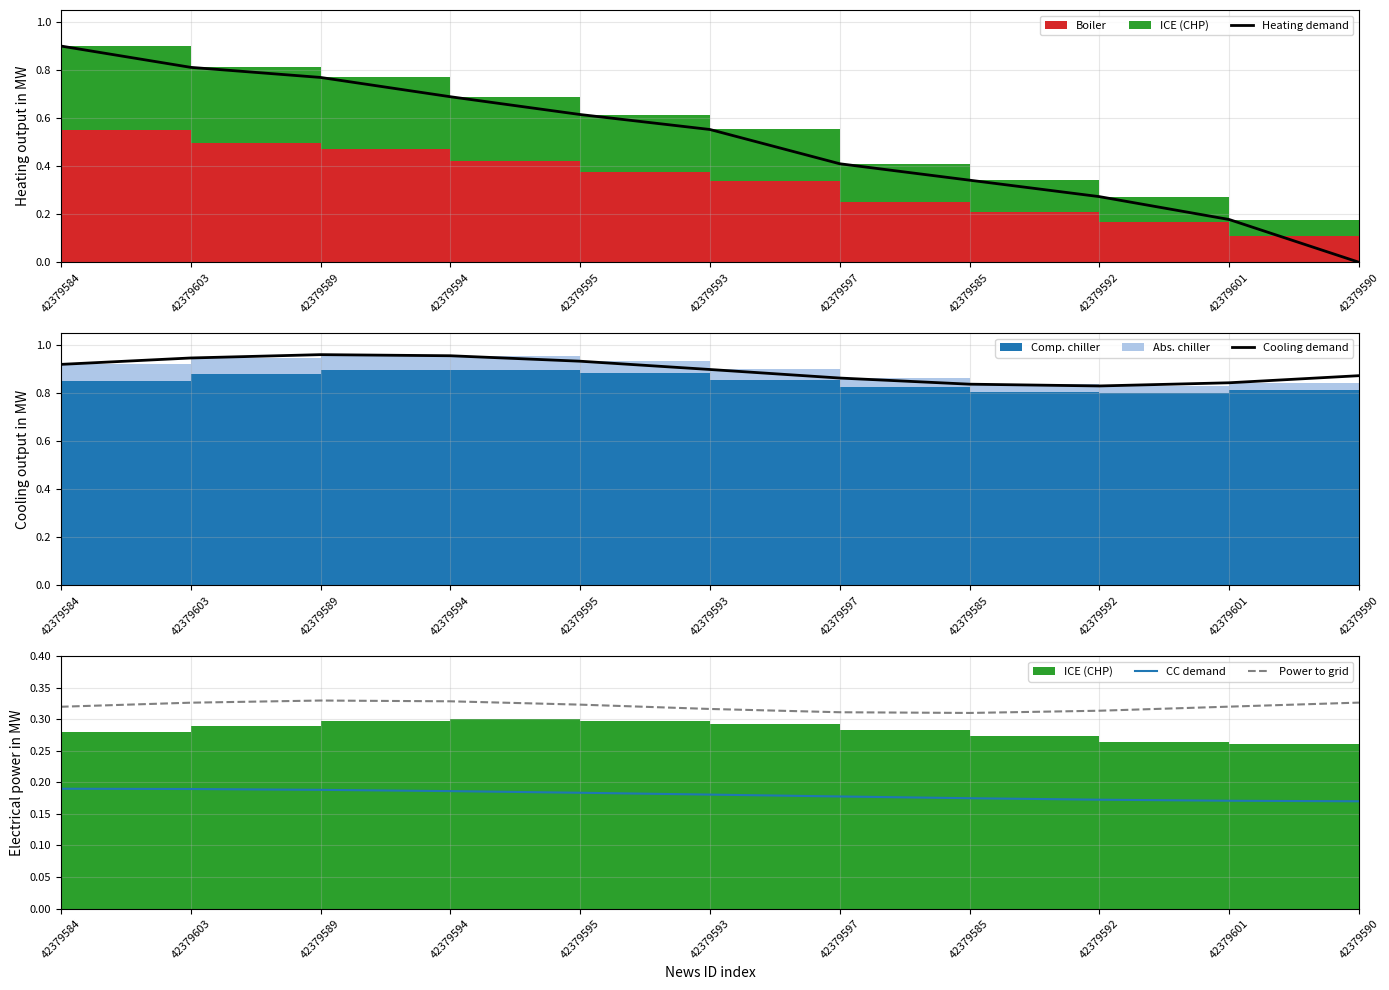

What is the average value of the CC demand series?

0.2